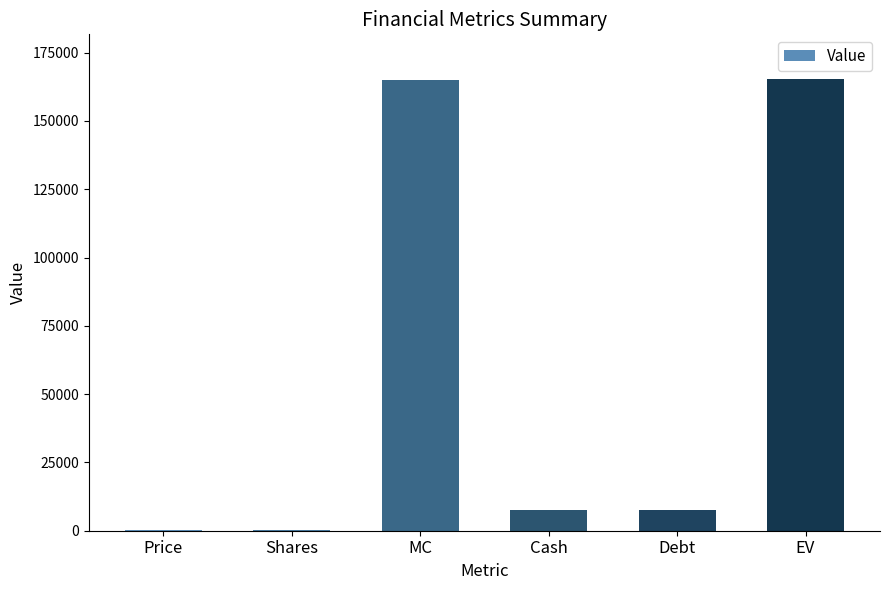

What is the sum of the values at Debt and MC?

172636.4